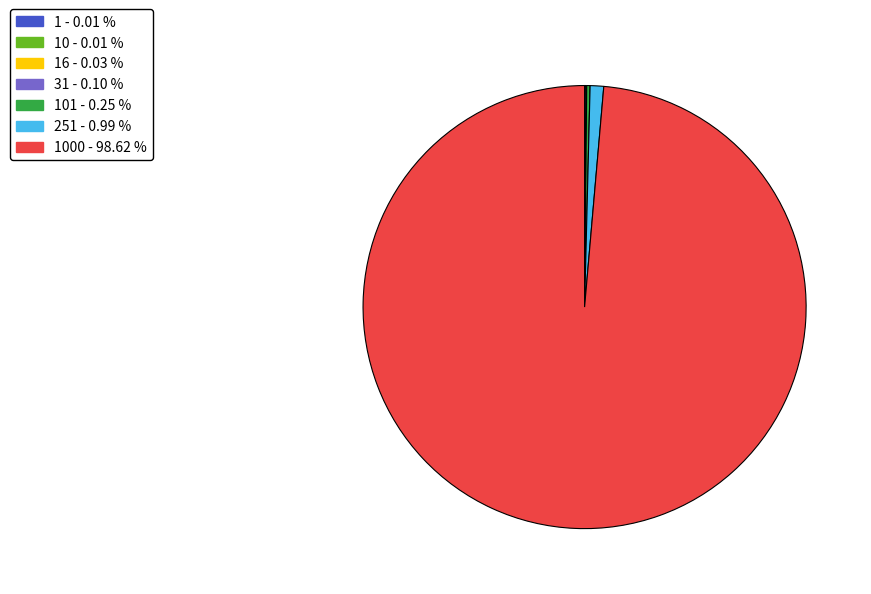

Is there any slice that represents more than half of the pie?

Yes